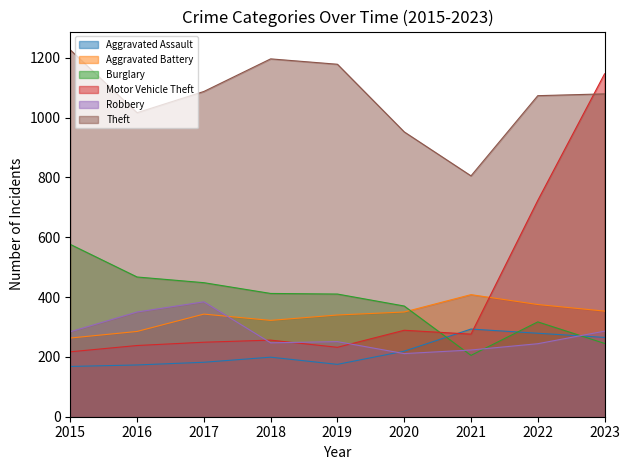

List the labels in order of Burglary value, smallest first.

2021, 2023, 2022, 2020, 2019, 2018, 2017, 2016, 2015